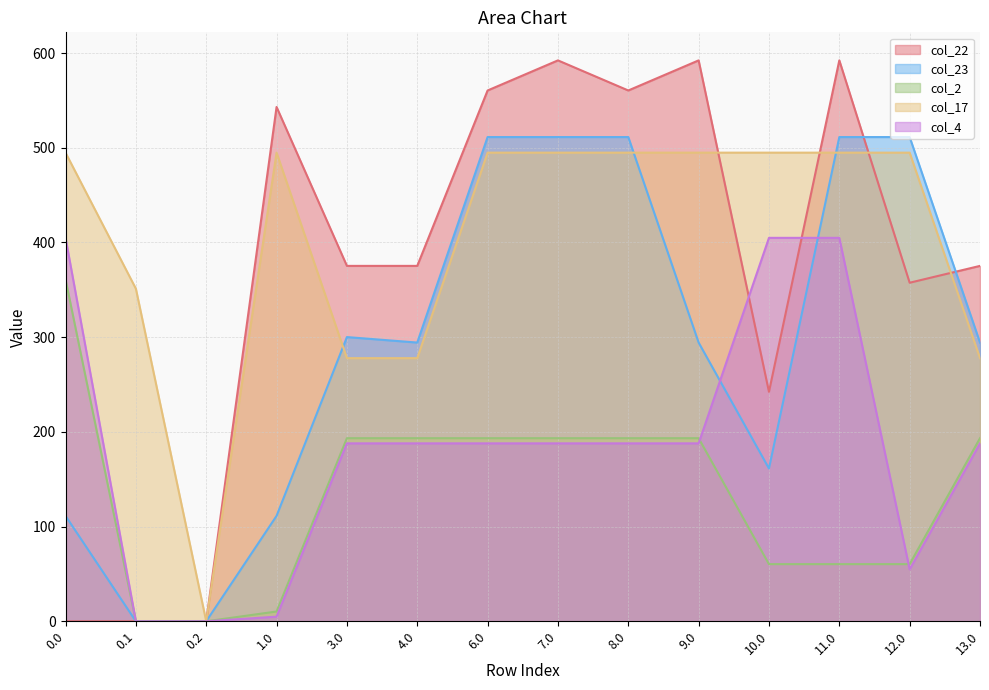

Which label corresponds to the largest value in the chart?

7.0